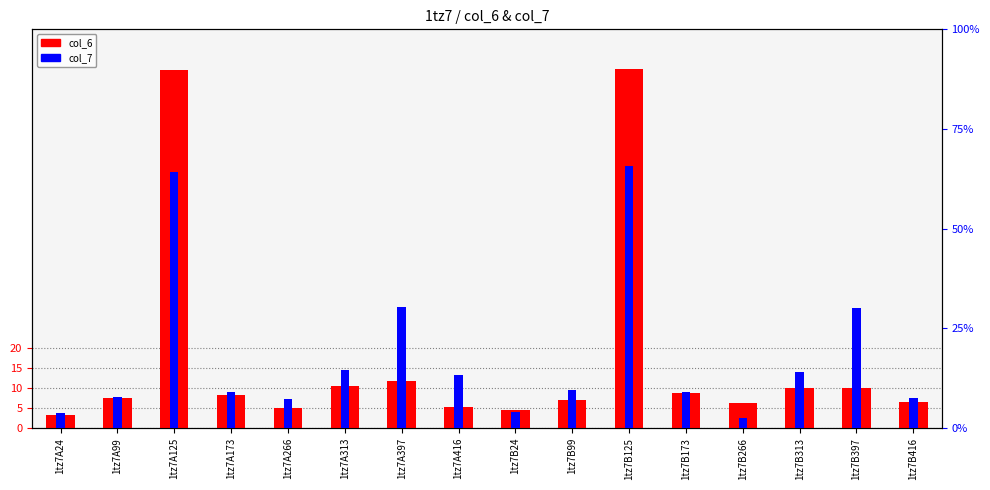

List the series in order of their peak value, highest first.

col_6, col_7